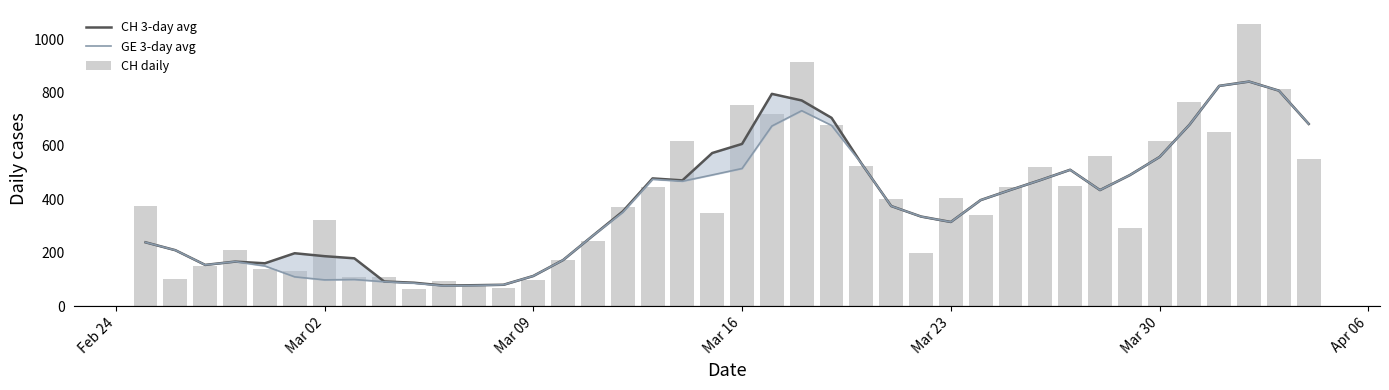

What are all the series names shown in the legend?

CH 3-day avg, GE 3-day avg, CH daily